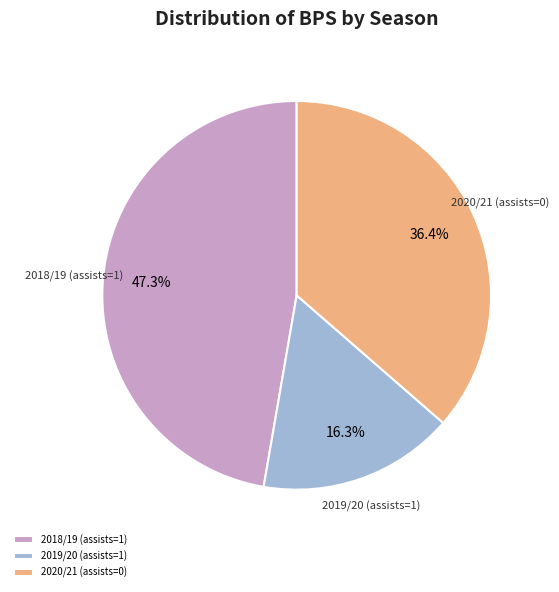

Is 2018/19 (assists=1) the majority of the pie?

No